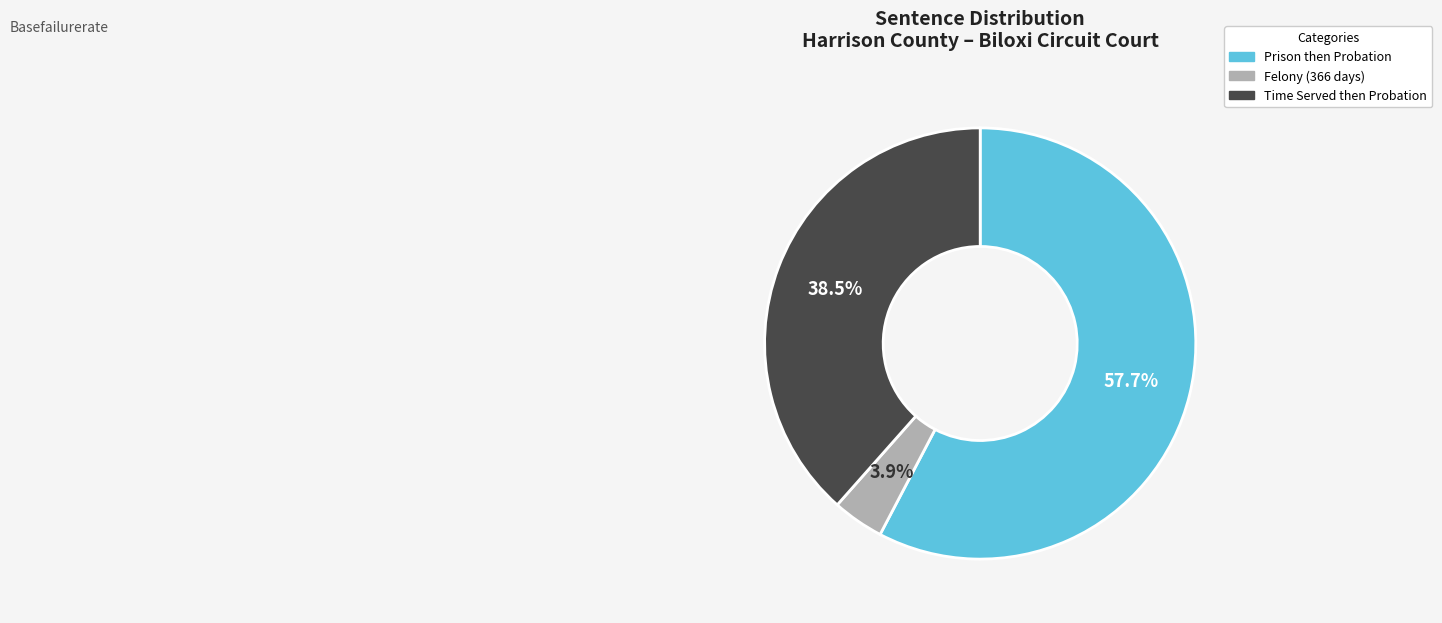

What is the smallest slice in the pie chart?

Felony (366 days)